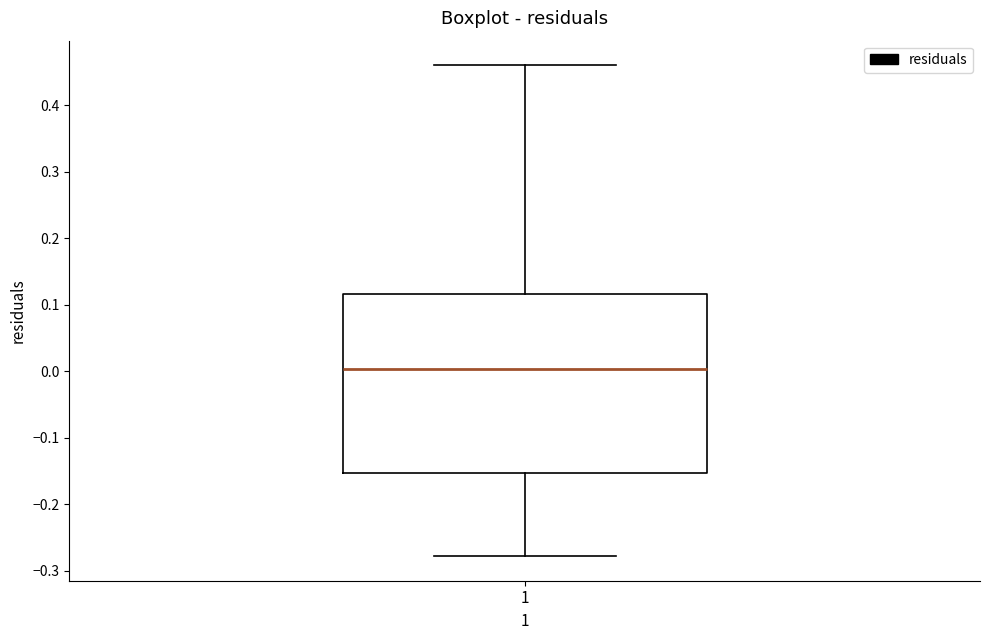

Where is the upper edge of the box at x = 1 on the y-axis? The values are not printed on the chart, so give them approximately, as read against the axis.

0.12